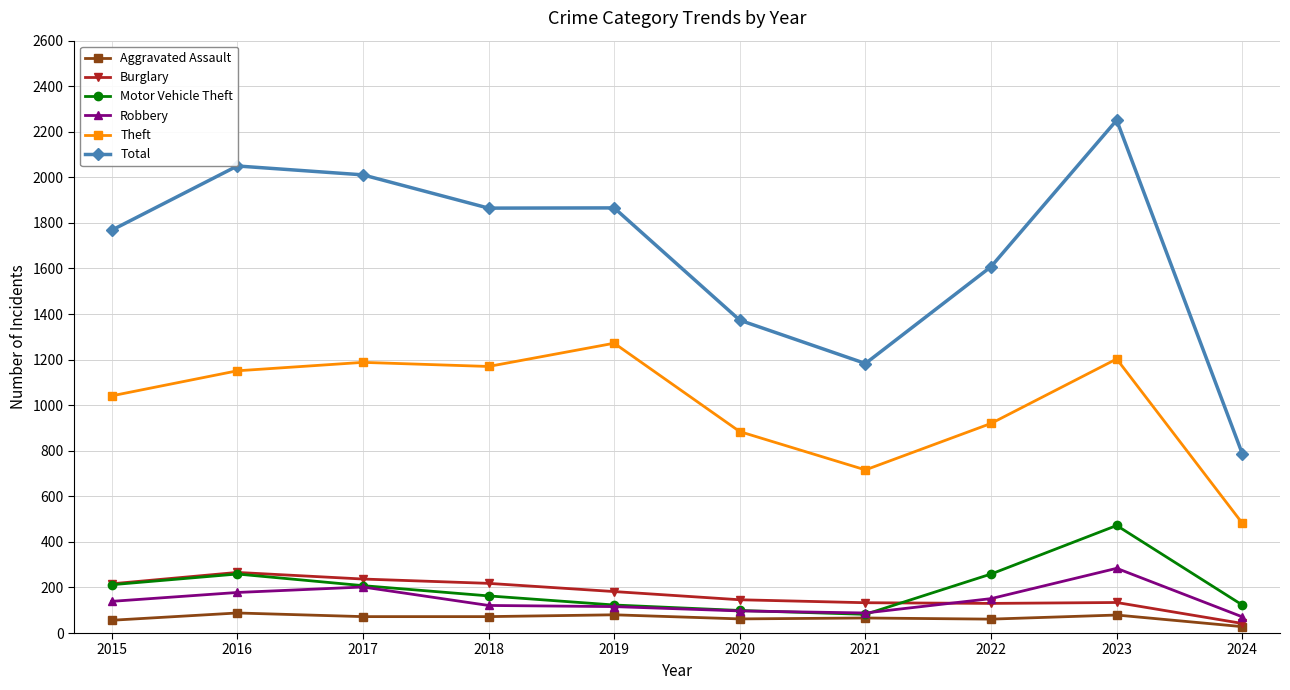

Is the value of Aggravated Assault at 2024 greater than the value of Burglary at 2019?

No